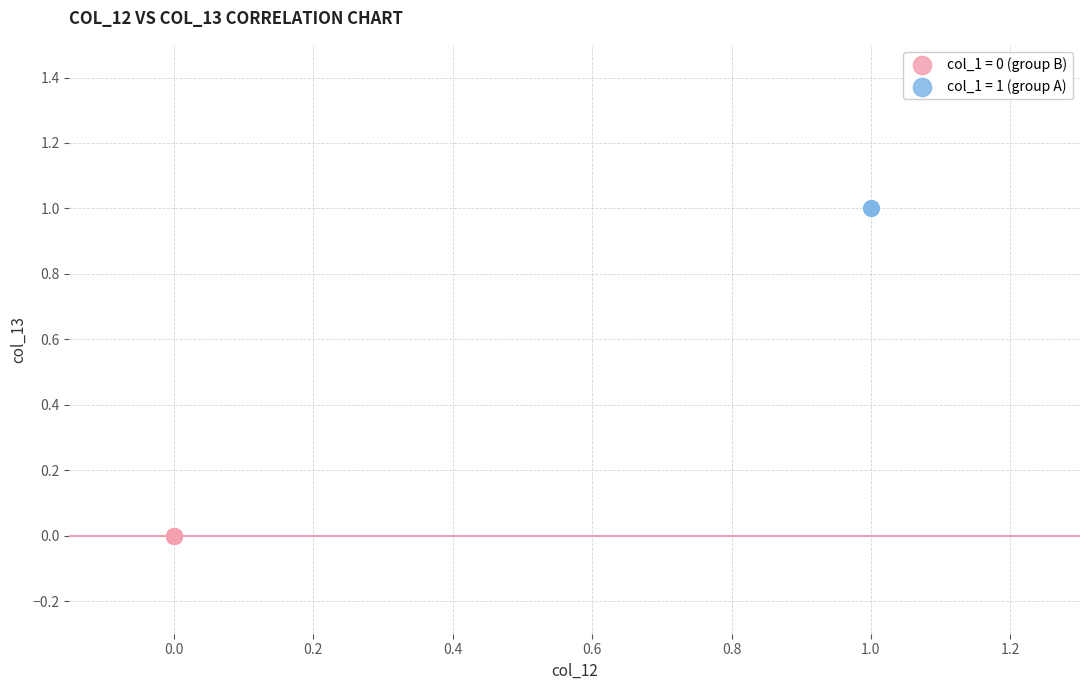

Which series contains the highest Y value?

col_1 = 1 (group A)